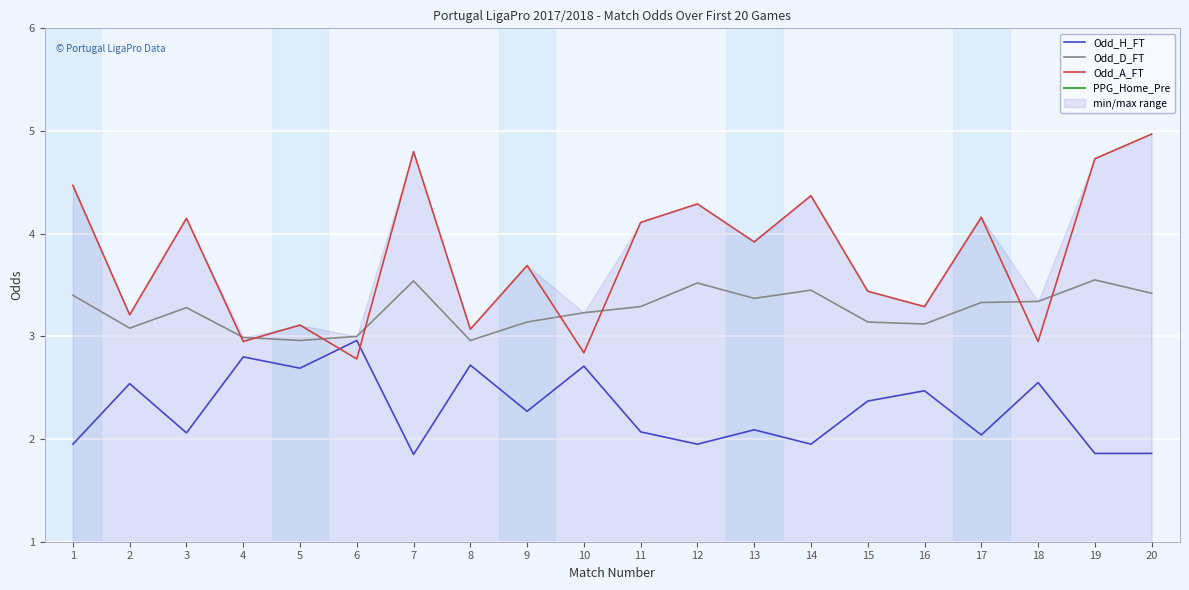

Rank the series at 11 from highest to lowest value.

Odd_A_FT, Odd_D_FT, Odd_H_FT, PPG_Home_Pre